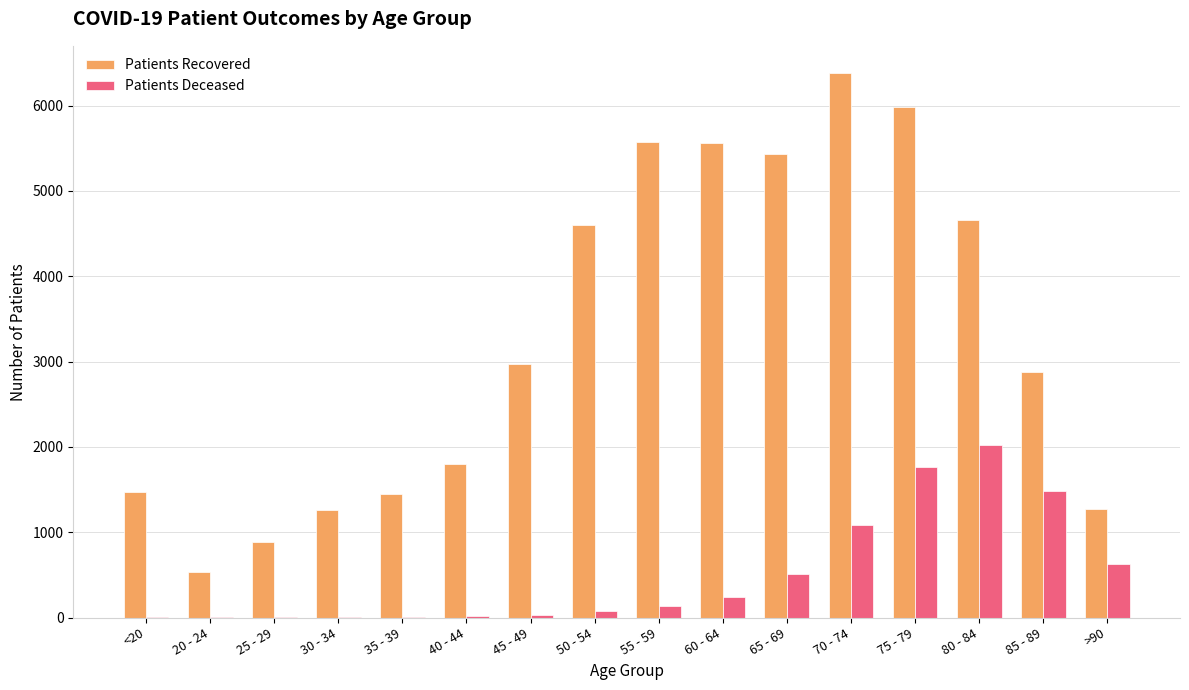

What is the greatest value displayed?

6382